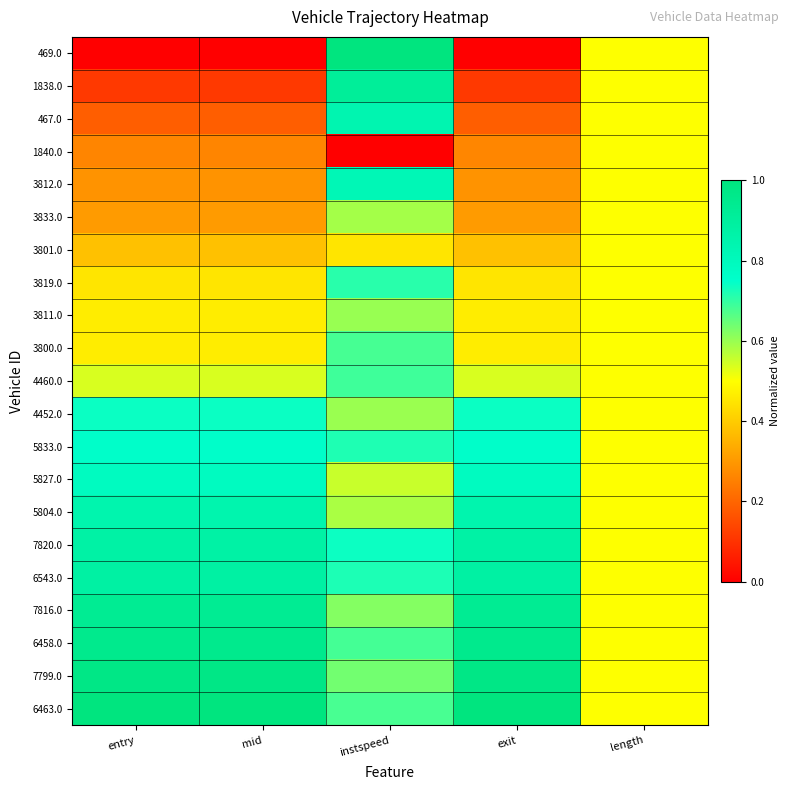

Which label corresponds to the largest value in the chart?

instspeed